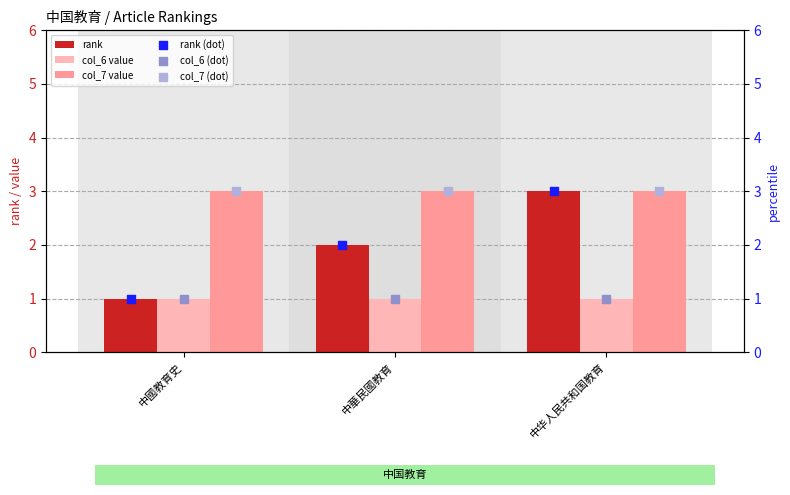

Which series contains the lowest Y value?

rank